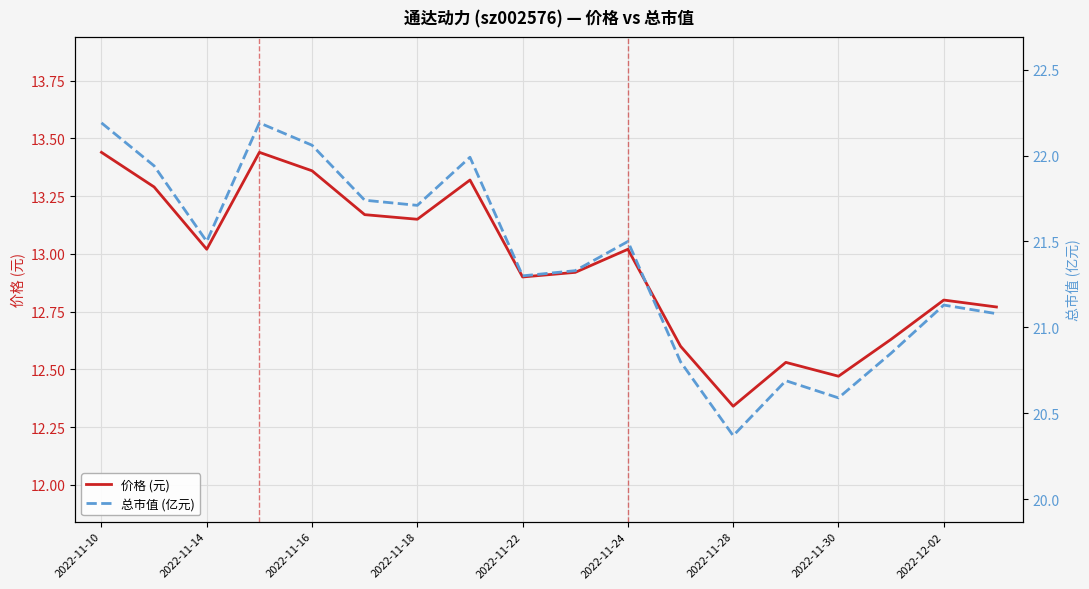

At which category does the chart reach its peak across all series?

2022-11-10